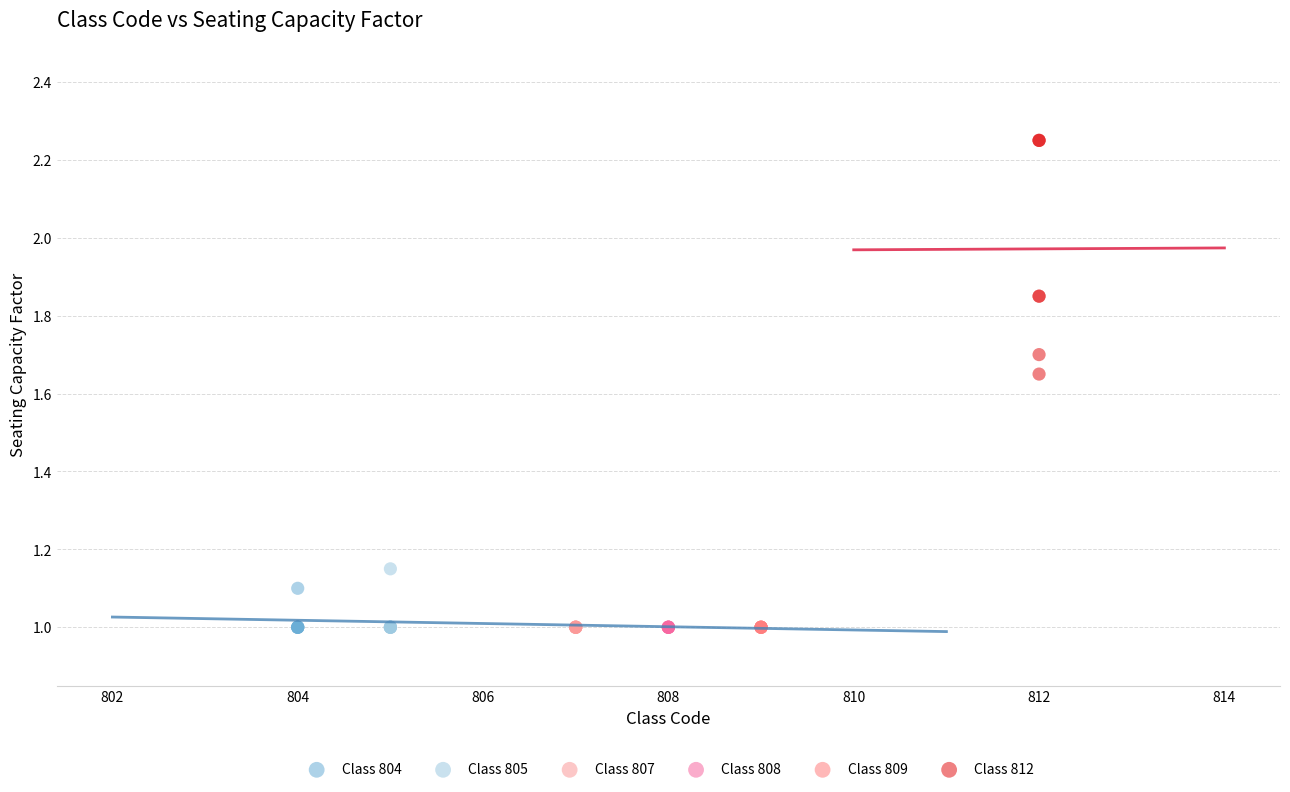

Which series contains the highest Y value?

Class 812